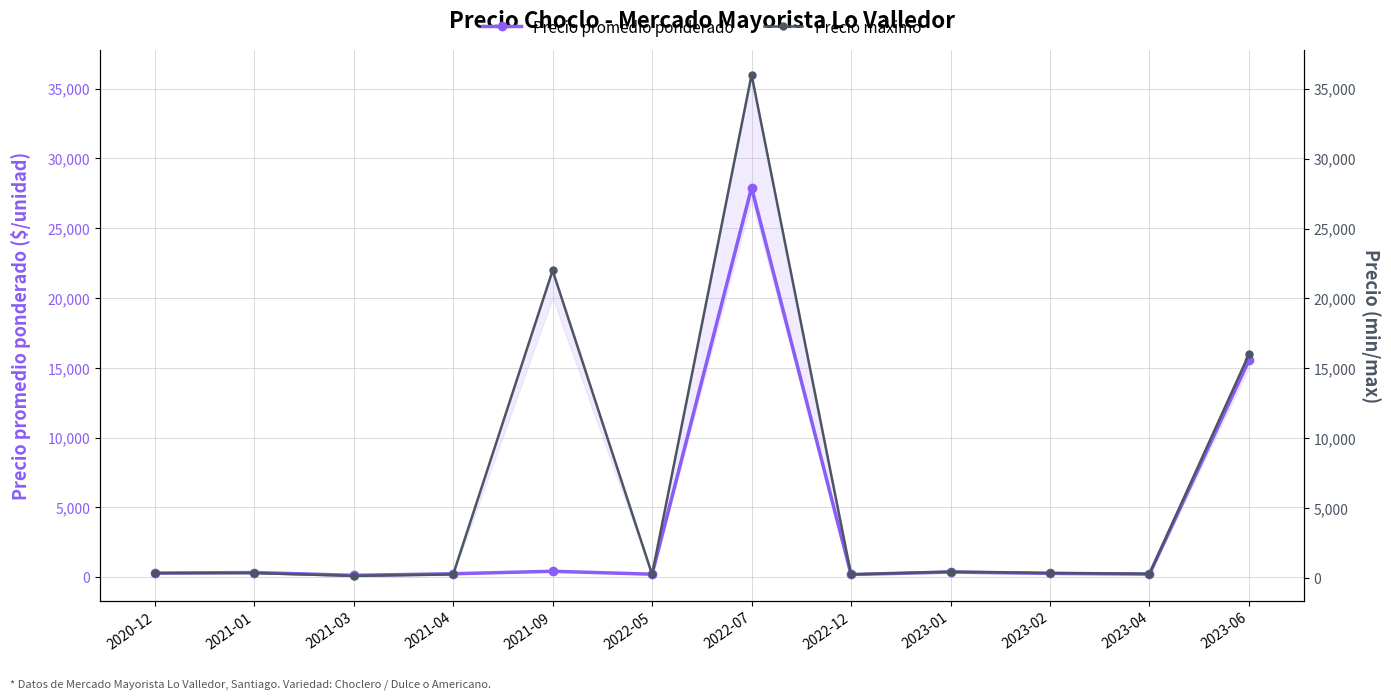

How many data points does each series have?

12